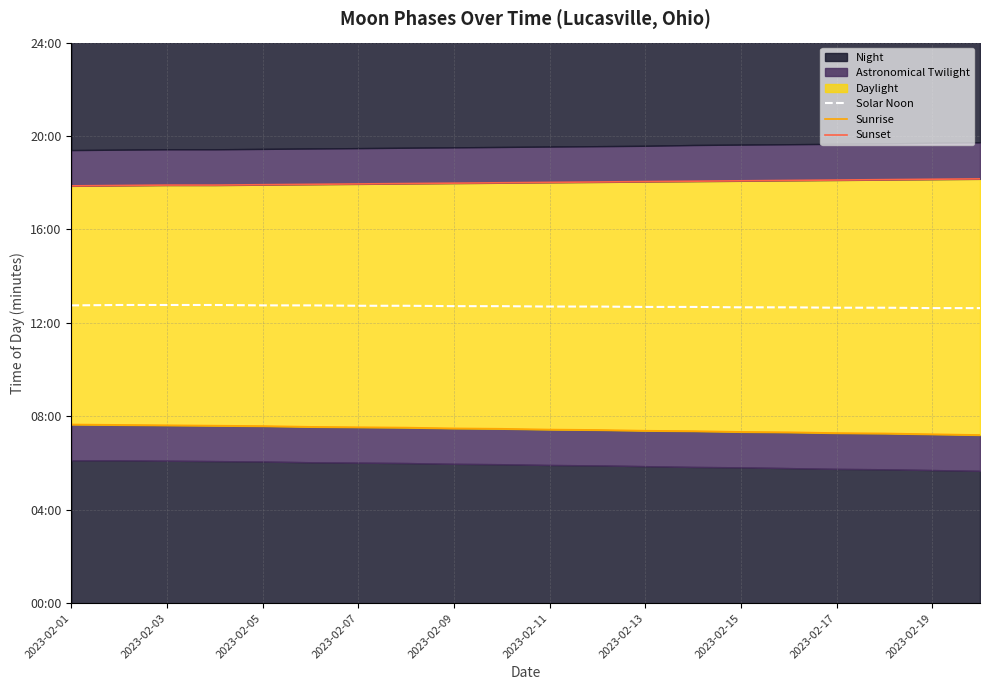

What is the spread (max minus min) of values at 2023-02-03?

615